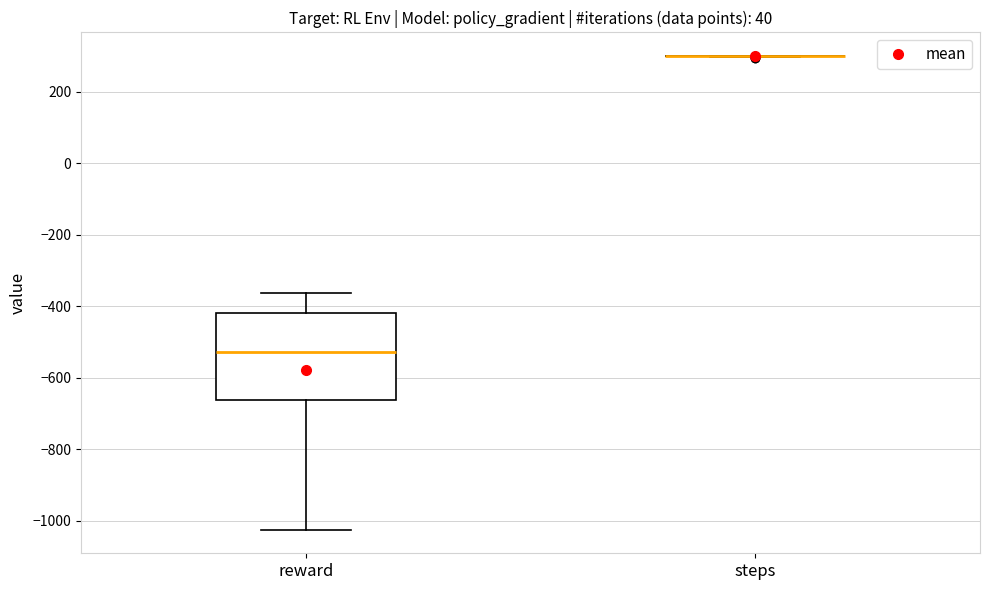

Reading left to right, read every box against the y-axis: the position of its median line, the range the box covers, and the ends of its whiskers. The values are not printed on the chart, so give them approximately, as read against the axis.

reward: median -520, box -660 to -420, whiskers -1020 to -360
steps: box collapsed to a line at 300, whiskers 300 to 300